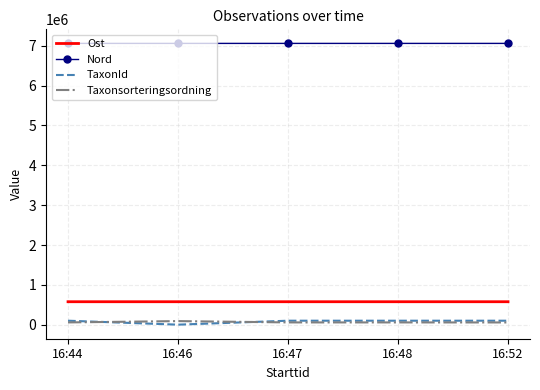

In Ost, how many points are higher than both neighbors (excluding endpoints)?

1